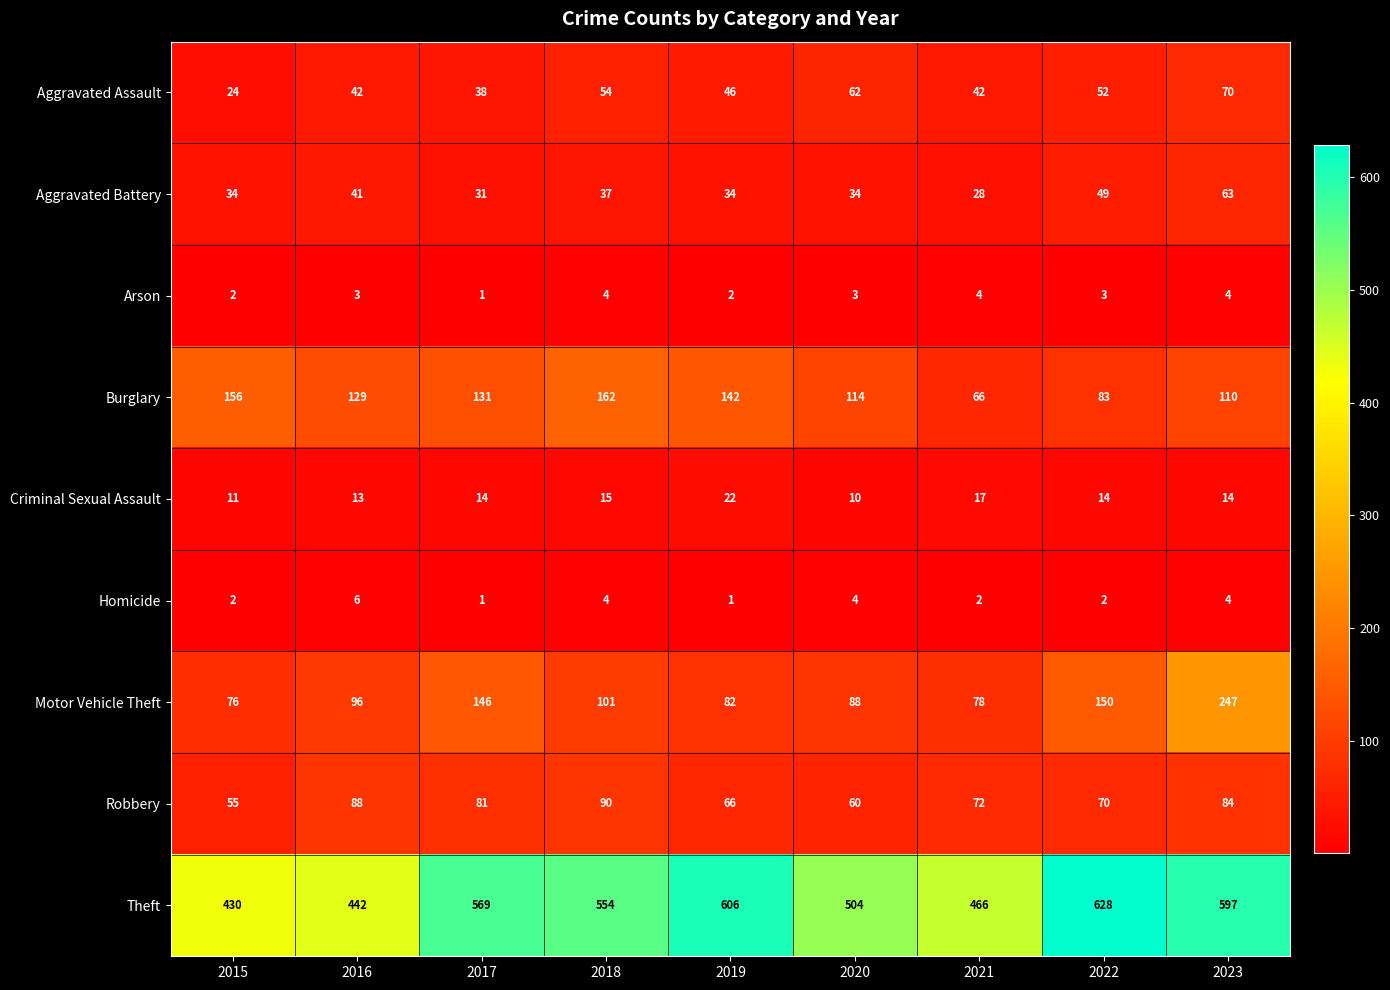

What value does the Theft series have at 2019?

606